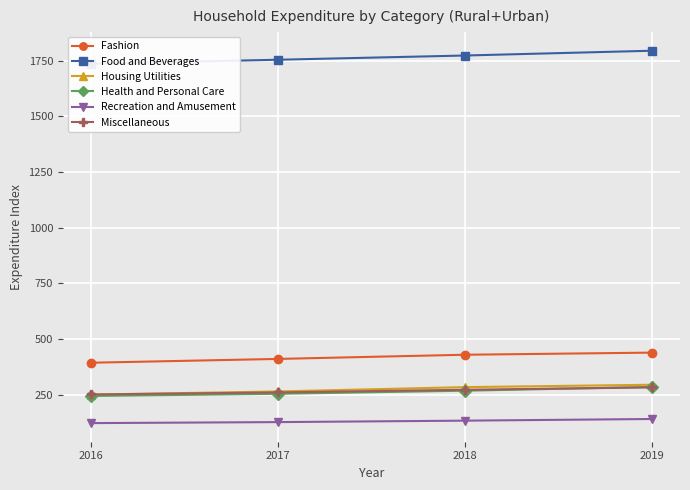

How many data points in Fashion are above 429?

2